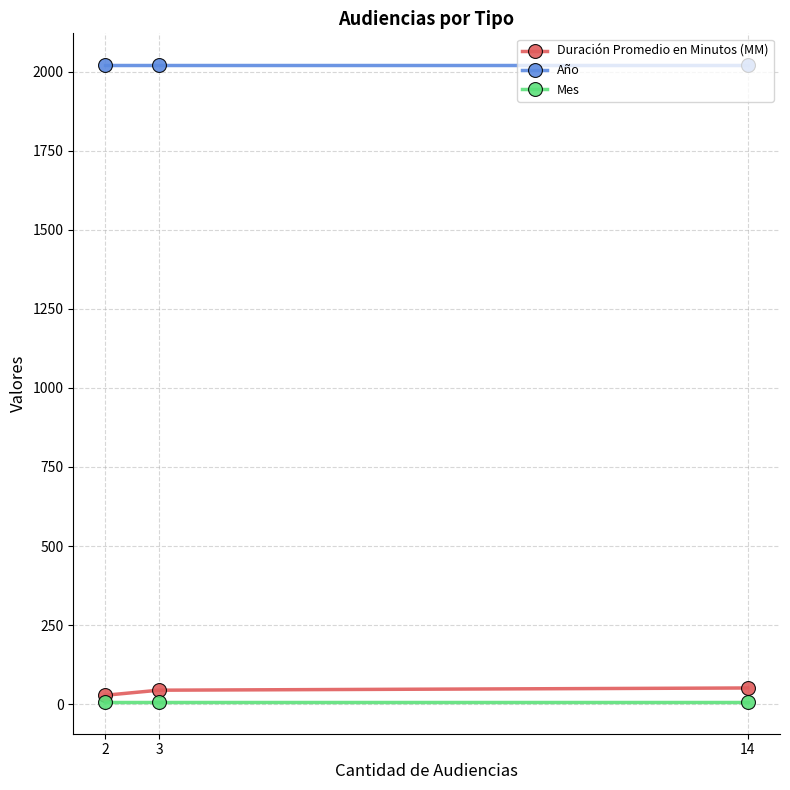

List the series in order of their peak value, lowest first.

Mes, Duración Promedio en Minutos (MM), Año